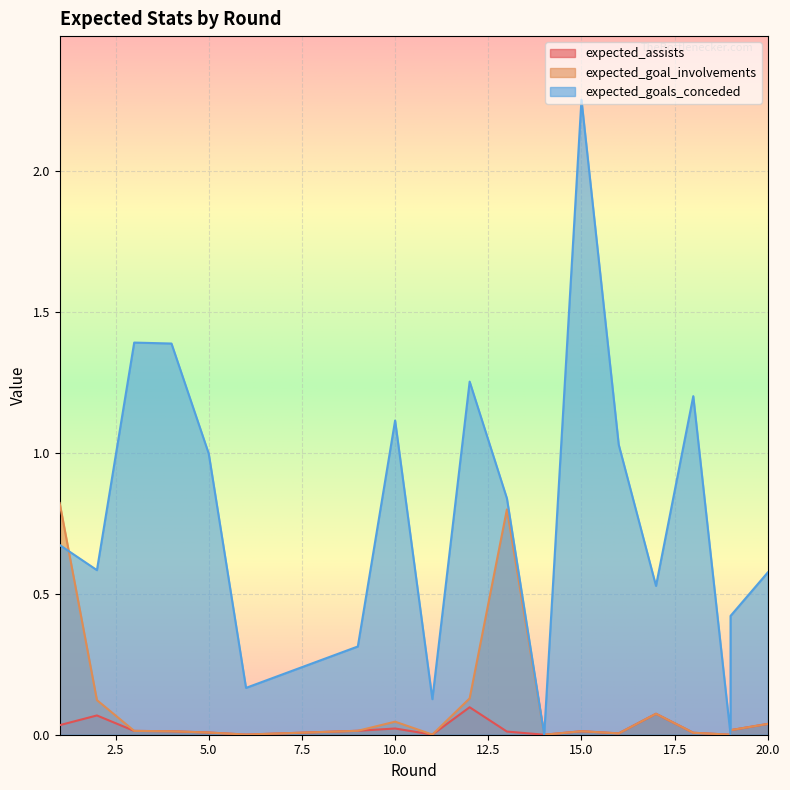

Reading right to left, what are all the values shown in this chart?

expected_assists: 0.0	0.0	0.0	0.0	0.1	0.0	0.0	0.0	0.0	0.1	0.0	0.0	0.0	0.0	0.0	0.0	0.0	0.1	0.0
expected_goal_involvements: 0.0	0.0	0.0	0.0	0.1	0.0	0.0	0.0	0.8	0.1	0.0	0.0	0.0	0.0	0.0	0.0	0.0	0.1	0.8
expected_goals_conceded: 0.6	0.4	0.0	1.2	0.5	1.0	2.3	0.0	0.8	1.3	0.1	1.1	0.3	0.2	1.0	1.4	1.4	0.6	0.7